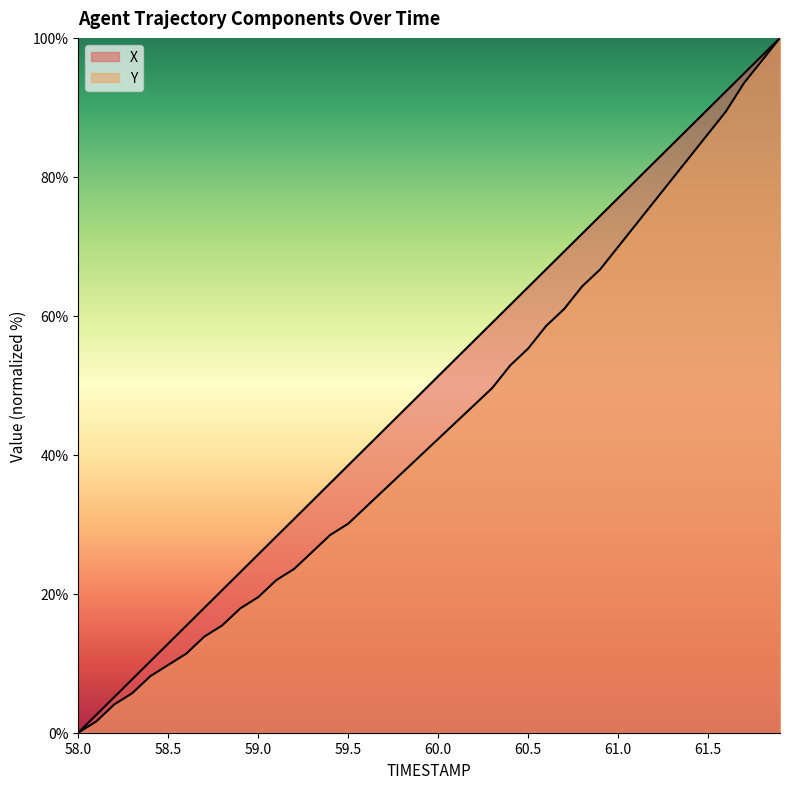

True or false: Y has more than 0 points higher than both neighbors.

False